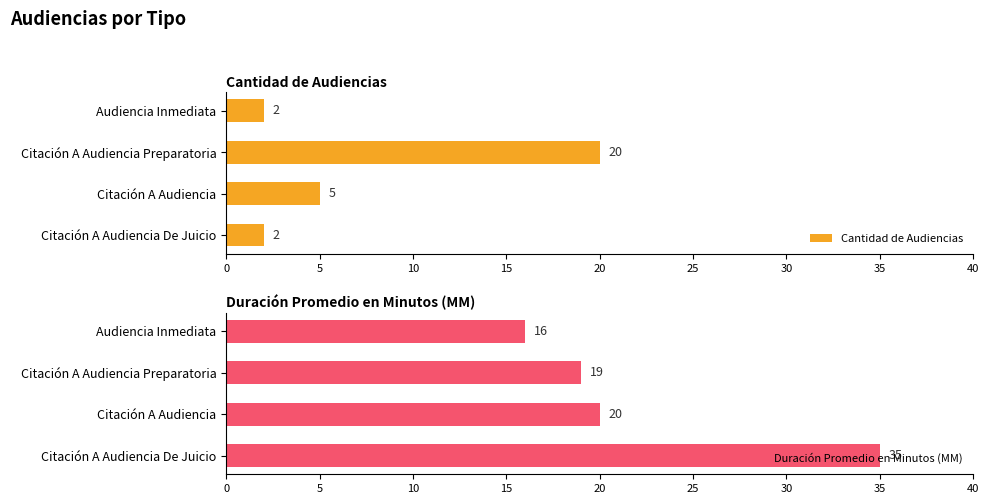

Where is Duración Promedio en Minutos (MM) nearest to the value 25?

Citación A Audiencia